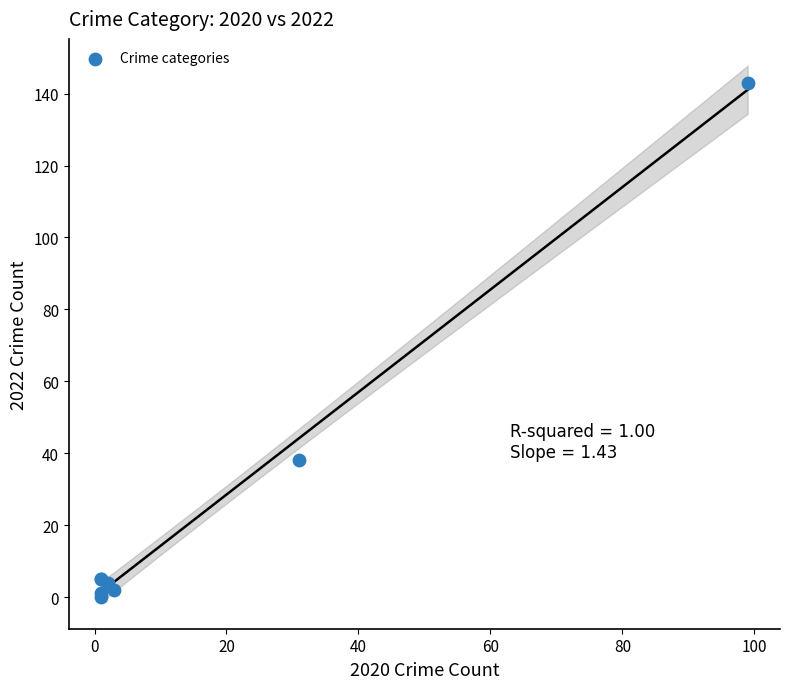

What Y value in the scatter plot is closest to 71?

38